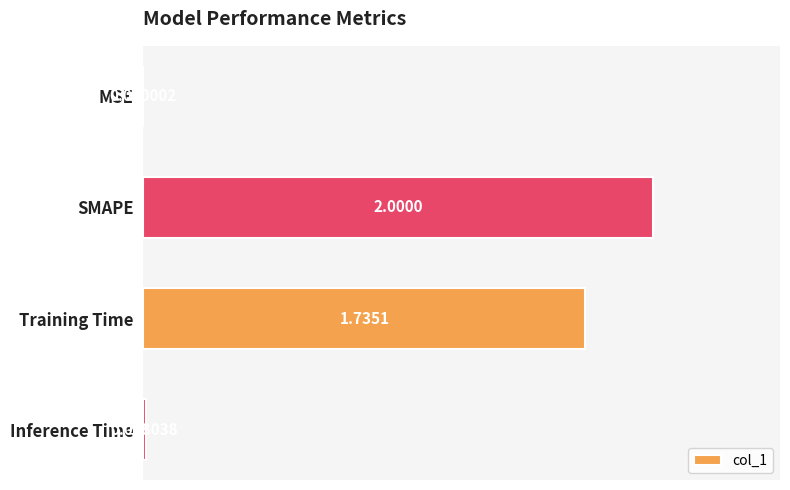

At which label is the value closest to 1?

Training Time